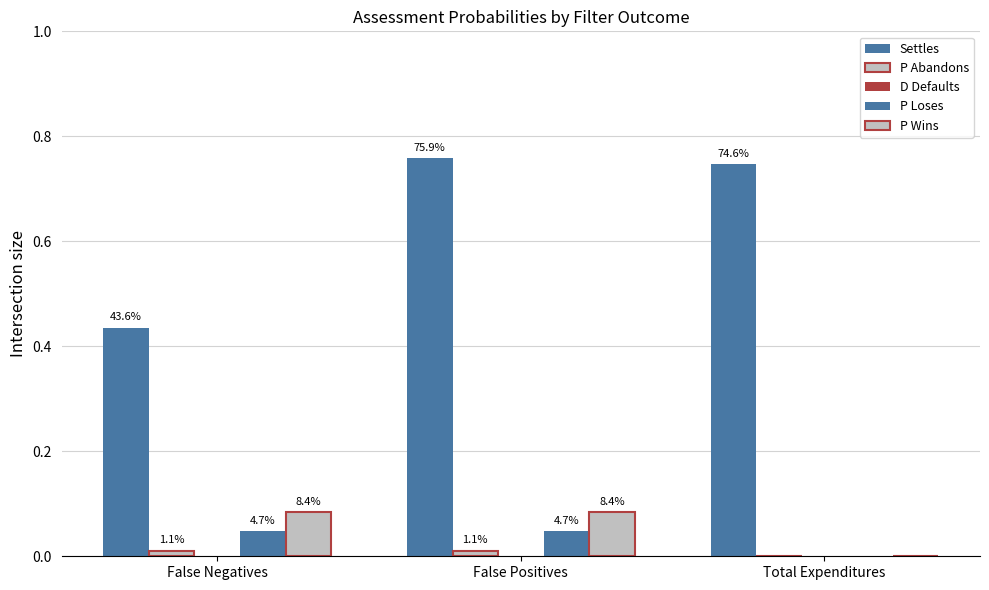

Which label corresponds to the largest value in the chart?

False Positives